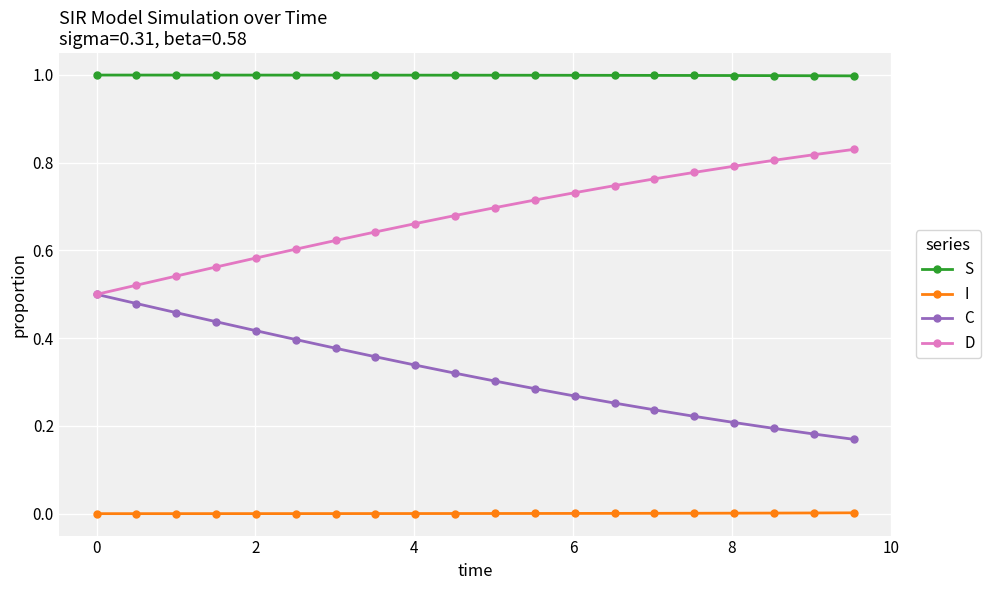

Which series has the largest total across all categories?

S